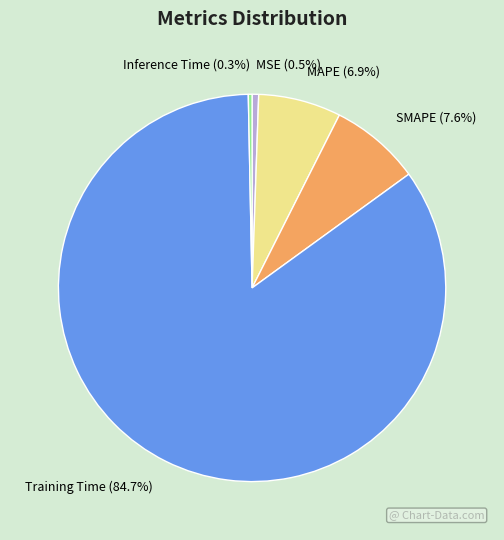

Which category has the biggest portion of the pie?

Training Time